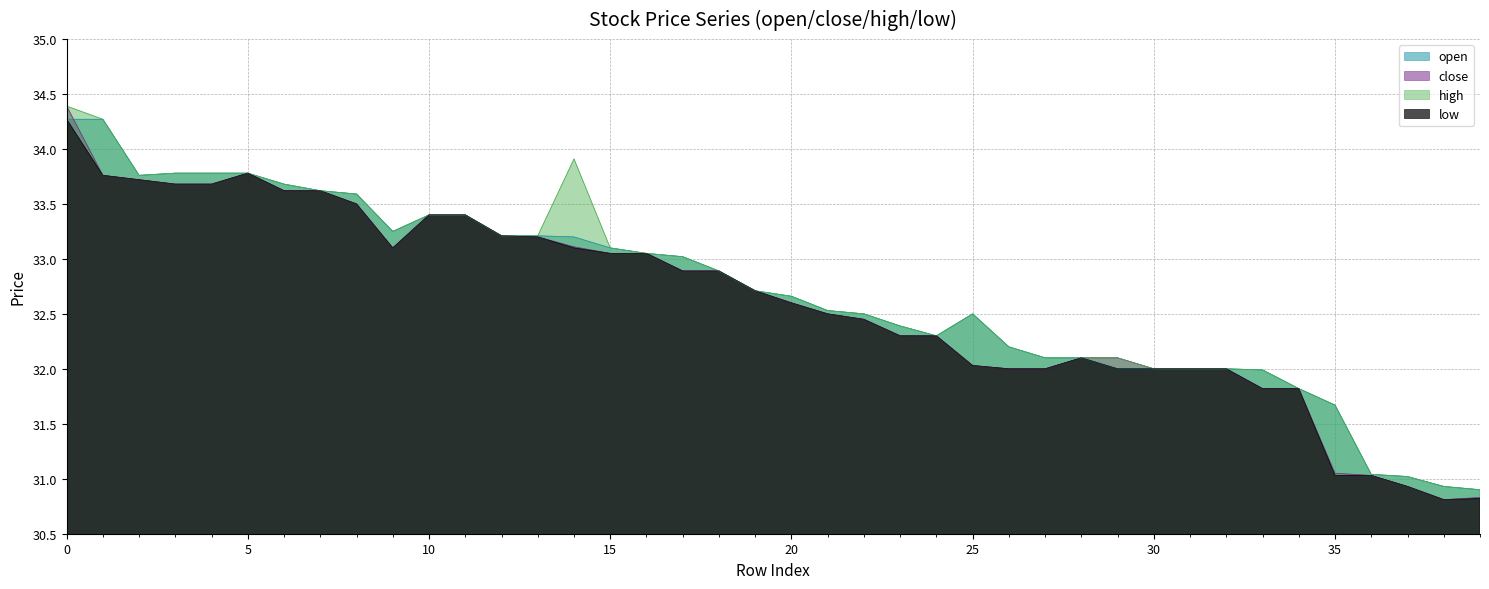

Which series has the largest total across all categories?

high